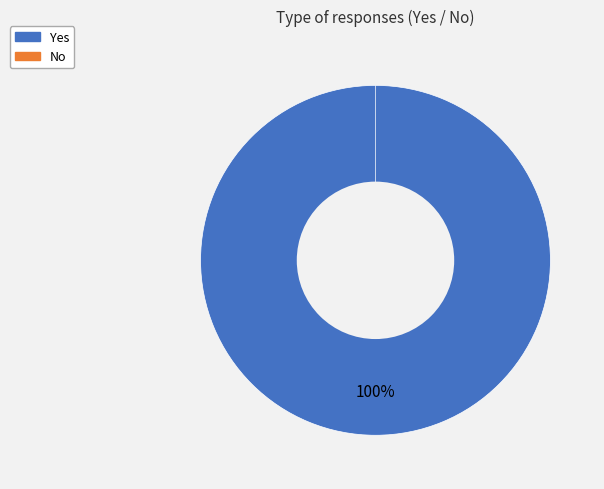

To the nearest percent, what is the difference between the largest and smallest slice percentages?

100%